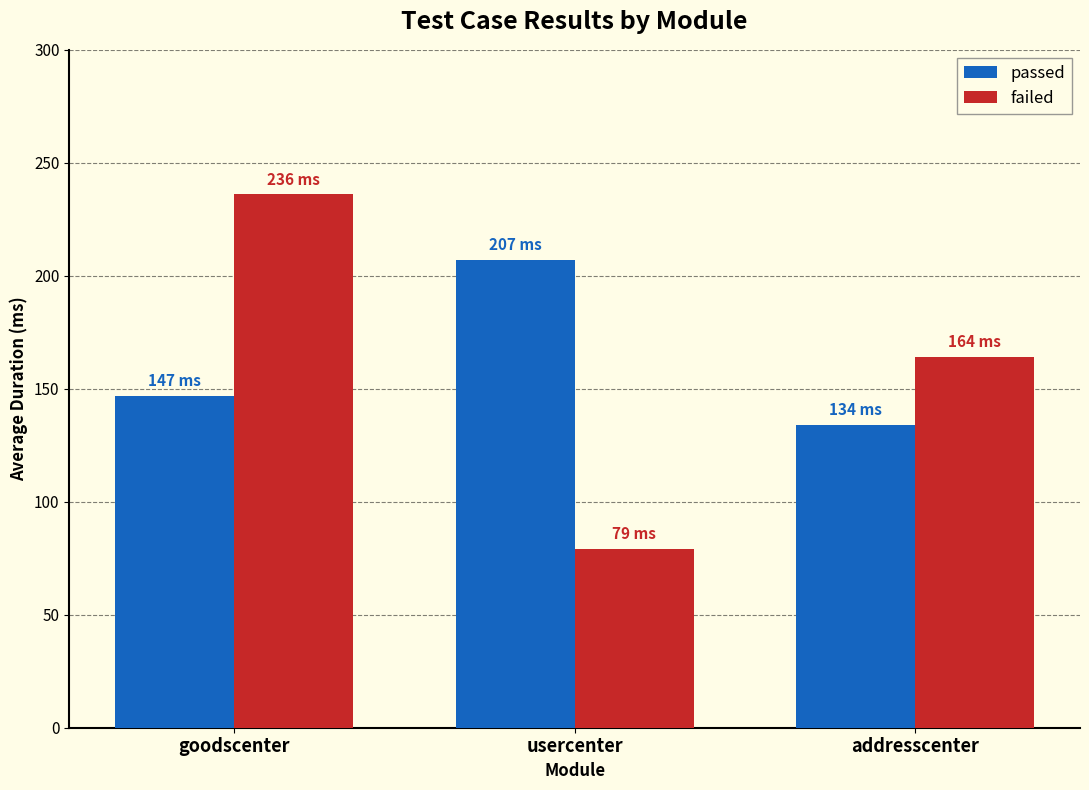

Read the failed value at goodscenter, to the nearest 5.

235